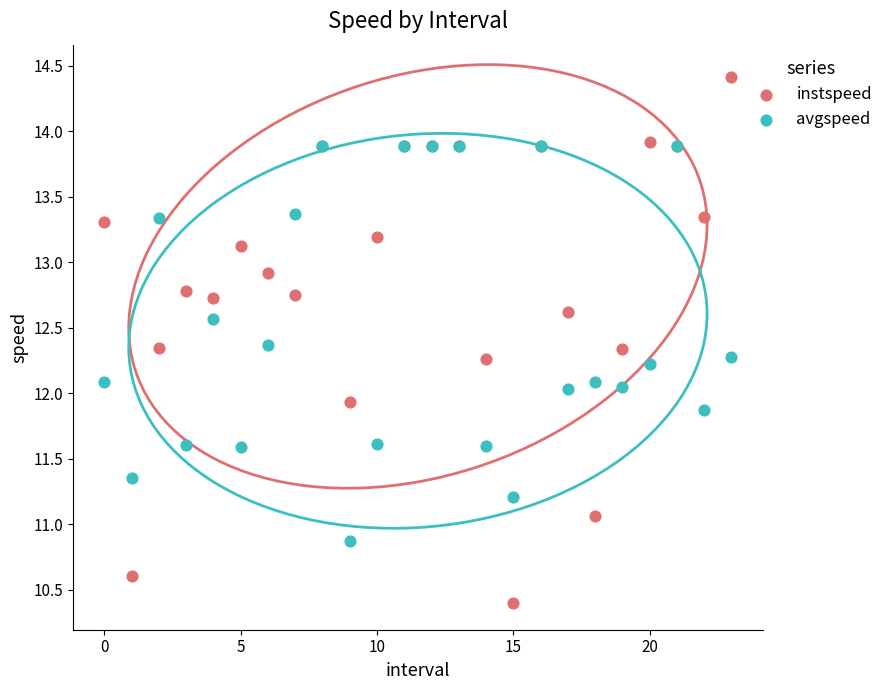

Which series contains the highest Y value?

instspeed